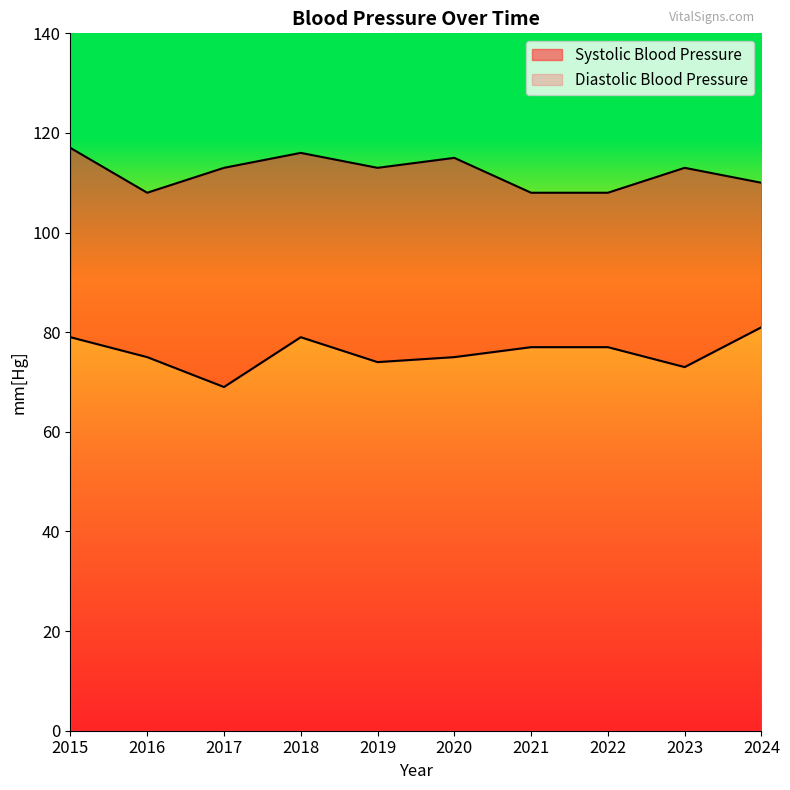

Does the chart have visible grid lines?

No